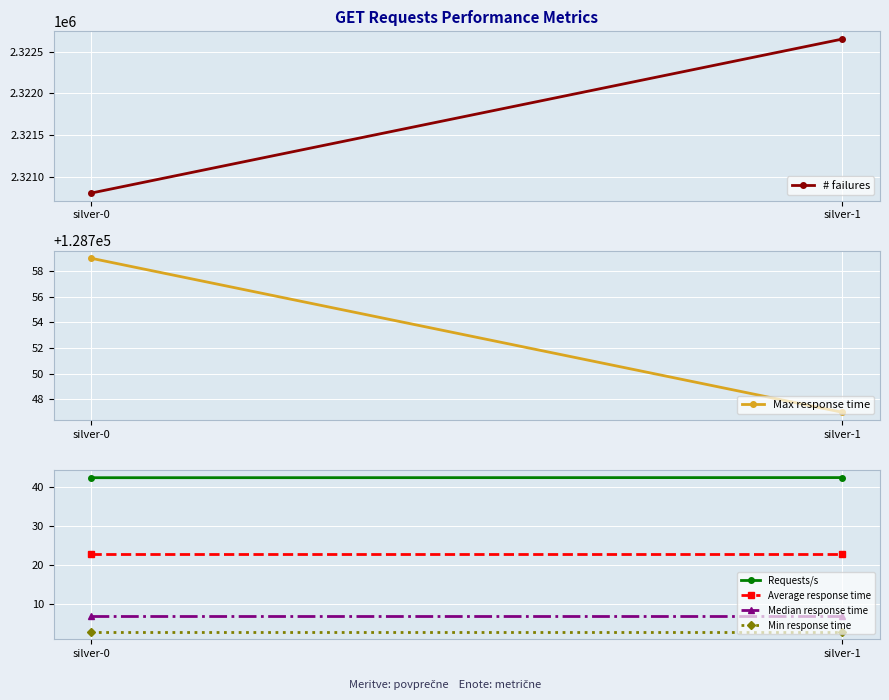

Between silver-0 and silver-1, which is larger?

silver-1